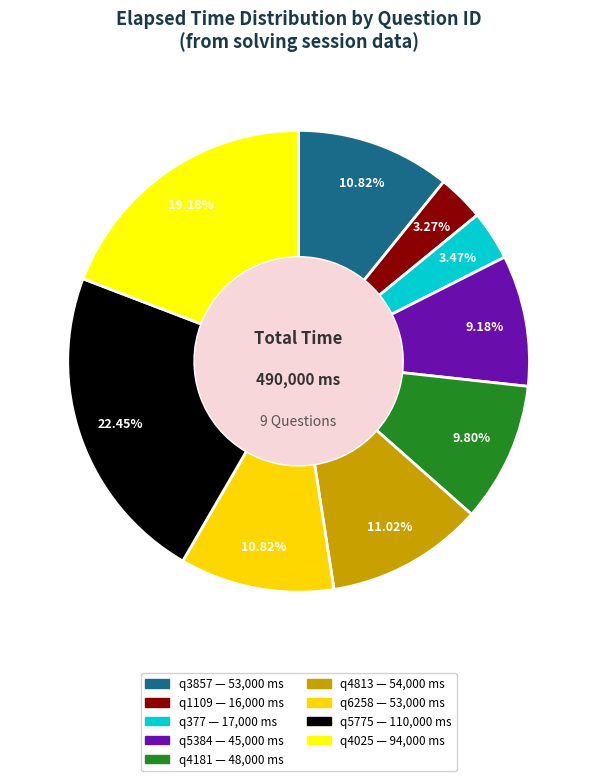

What is the largest slice in the pie chart?

q5775